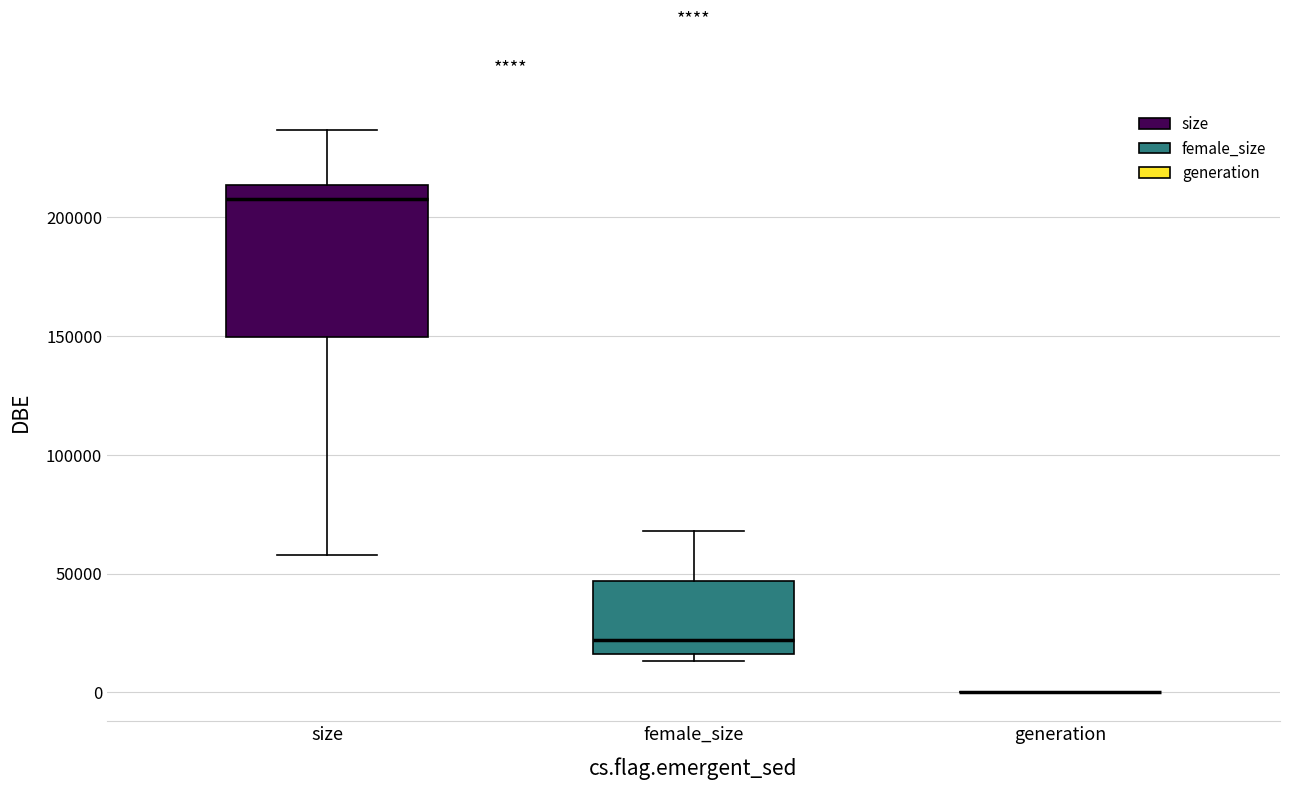

Reading left to right, transcribe this box plot: for each box, give where its median line is, the range the box spans, and where its two whiskers end, as read against the y-axis. The values are not printed on the chart, so give them approximately, as read against the axis.

size: median 210000, box 150000 to 215000, whiskers 60000 to 235000
female_size: median 20000, box 15000 to 45000, whiskers 15000 (just below the box's lower edge) to 70000
generation: box collapsed to a line at 0, whiskers 0 to 0